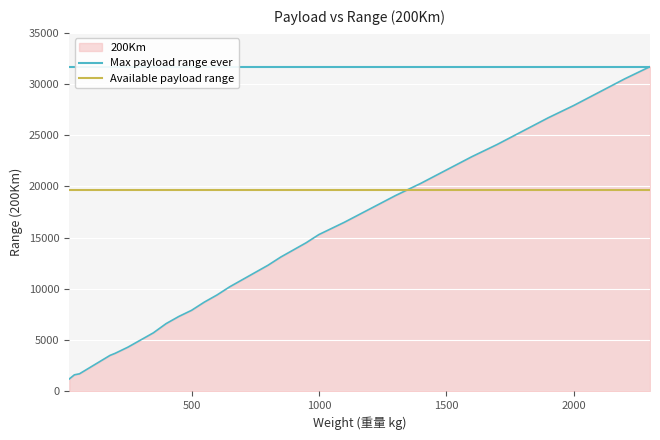

What is the value of the Max payload range ever point at the 1st from the left?

31700